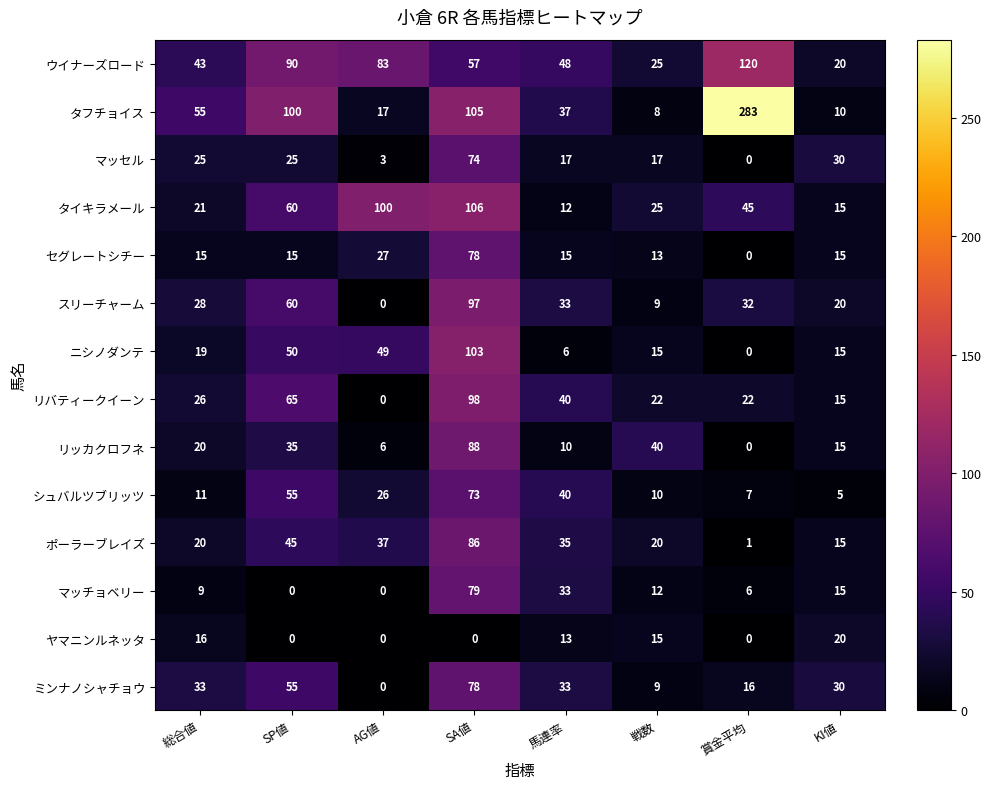

Between SP値 and KI値, which series saw the biggest shift?

タフチョイス